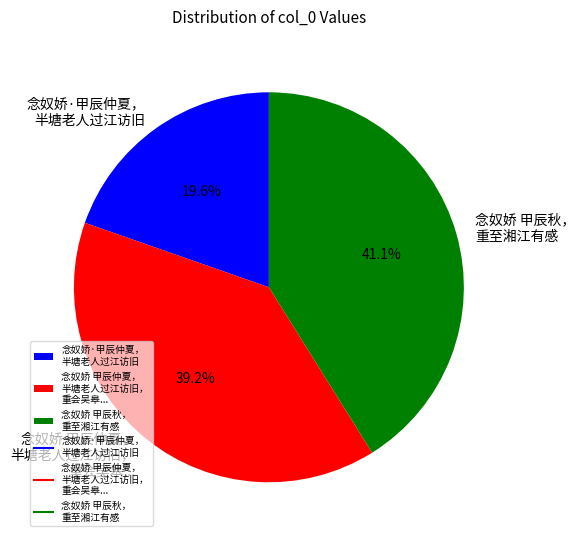

What is the ratio of the value at 念奴娇·甲辰仲夏， 半塘老人过江访旧 to the value at 念奴娇 甲辰仲夏， 半塘老人过江访旧， 重会吴皋...?

0.5